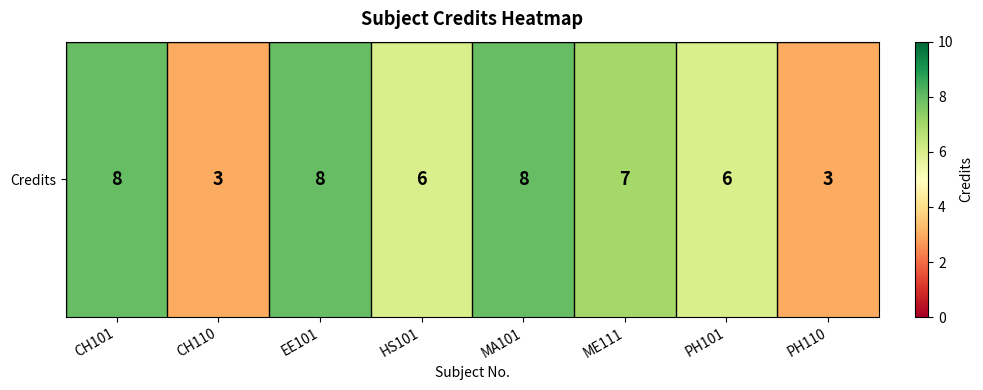

What is the smallest value displayed?

3